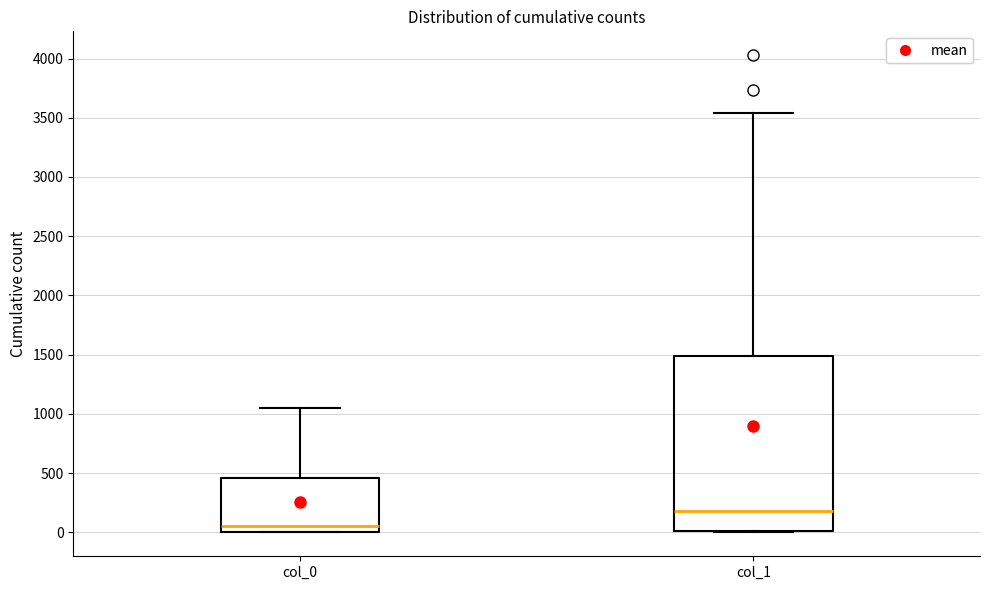

Reading left to right, transcribe this box plot: for each box, give where its median line is, the range the box spans, and where its two whiskers end, as read against the y-axis. The values are not printed on the chart, so give them approximately, as read against the axis.

col_0: median 50, box 0 to 450, whiskers 0 to 1050
col_1: median 200, box 0 to 1500, whiskers 0 to 3550